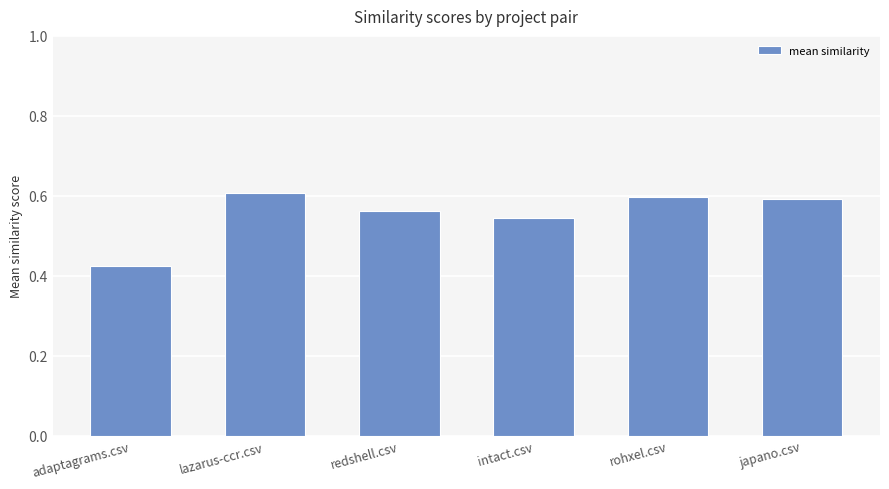

Which has a higher value, redshell.csv or rohxel.csv?

rohxel.csv